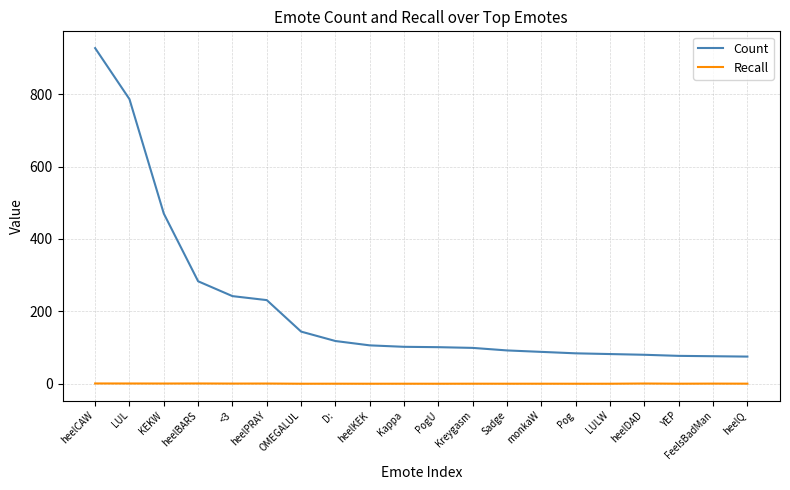

Which series has the widest spread of values?

Count